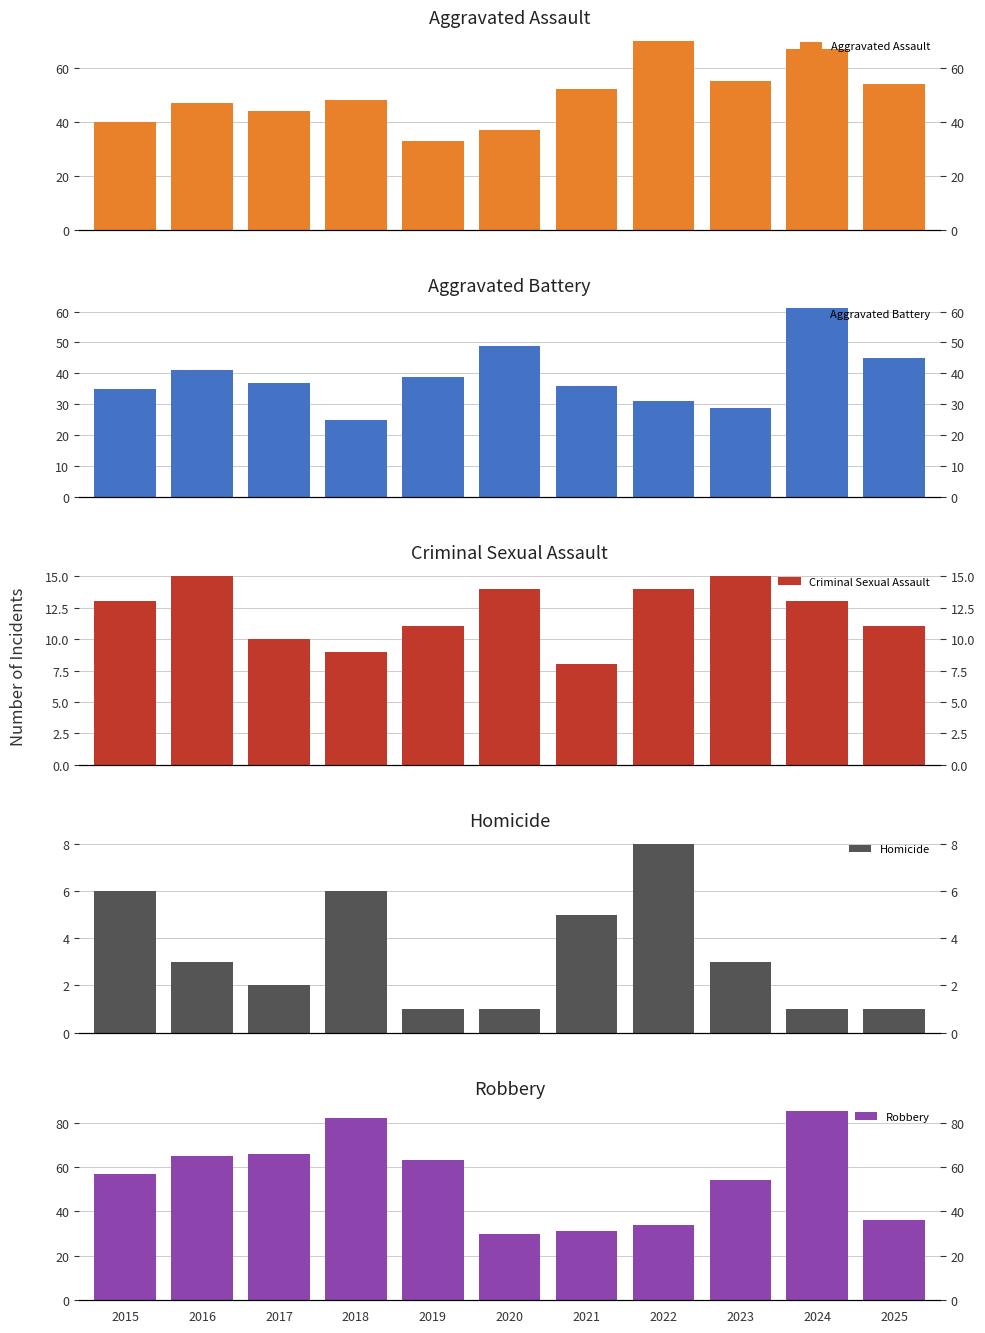

How many bars are there in total?

55